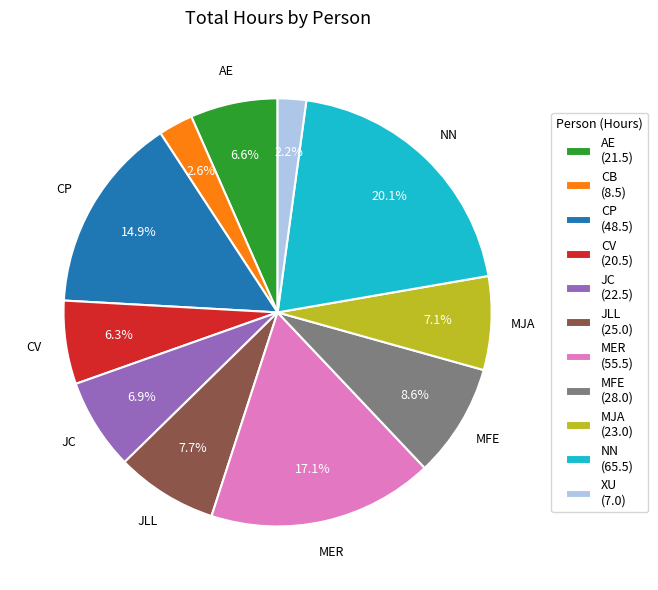

Count the number of slices in the pie.

11